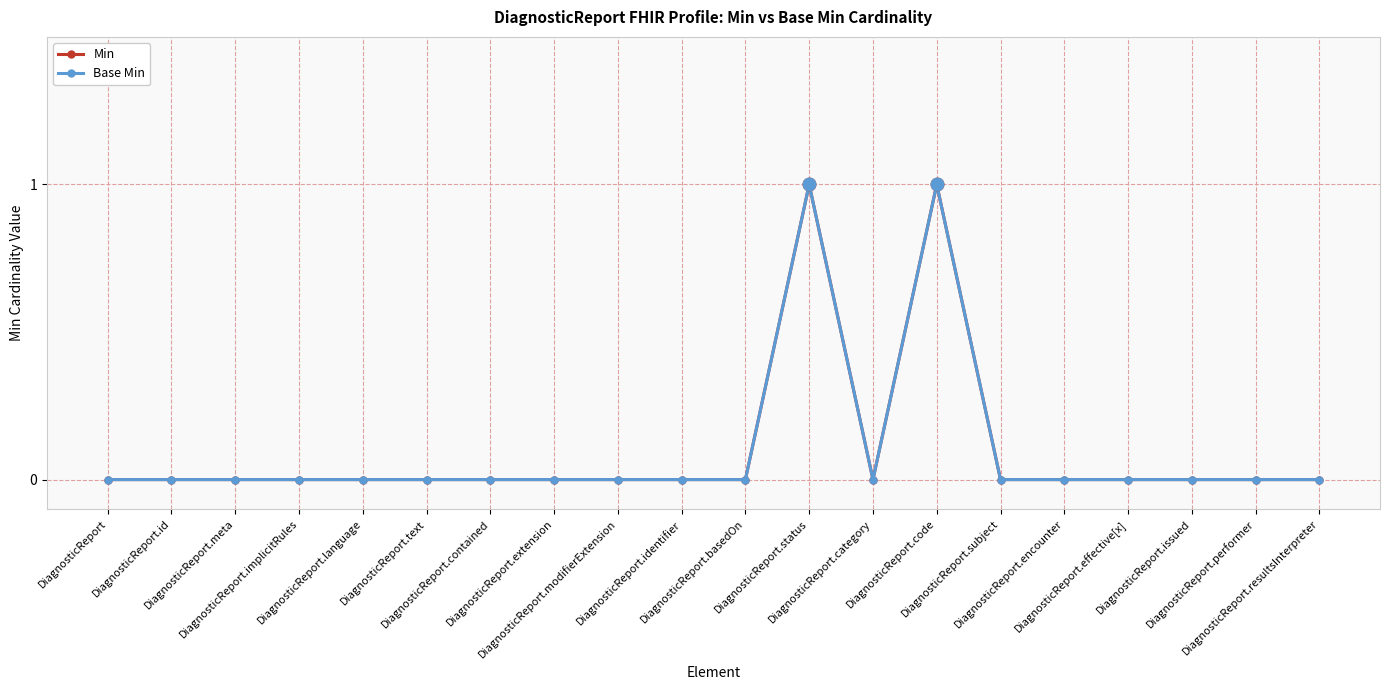

Does the chart have visible grid lines?

Yes